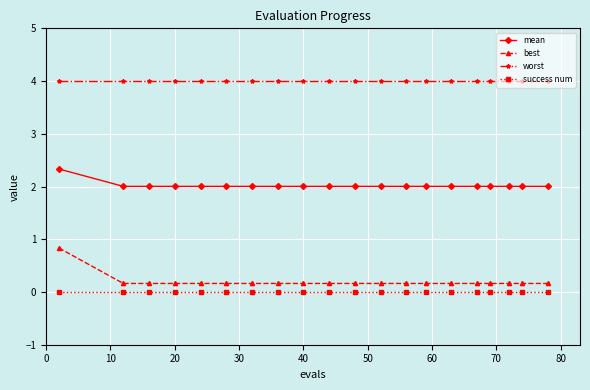

True or false: best and worst cross at least once.

False